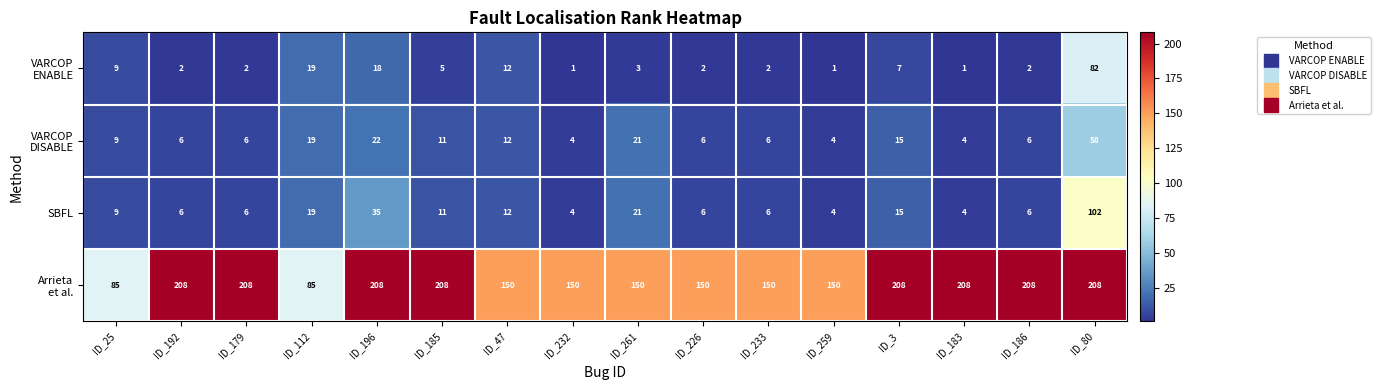

Which series changed the most between ID_179 and ID_80?

SBFL